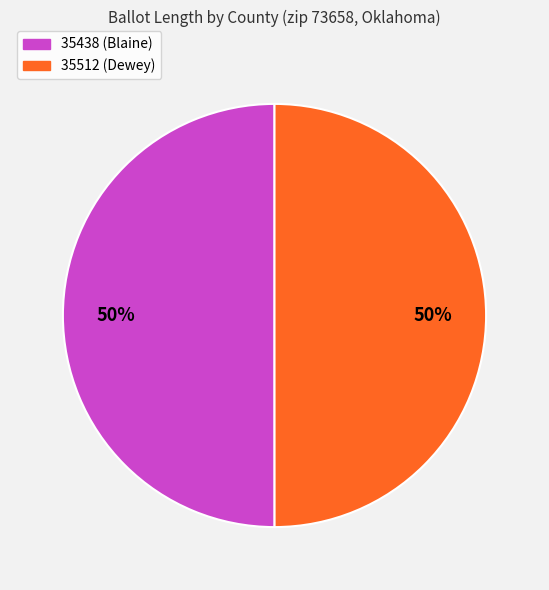

To the nearest percent, what portion does 35438 (Blaine) represent?

50%